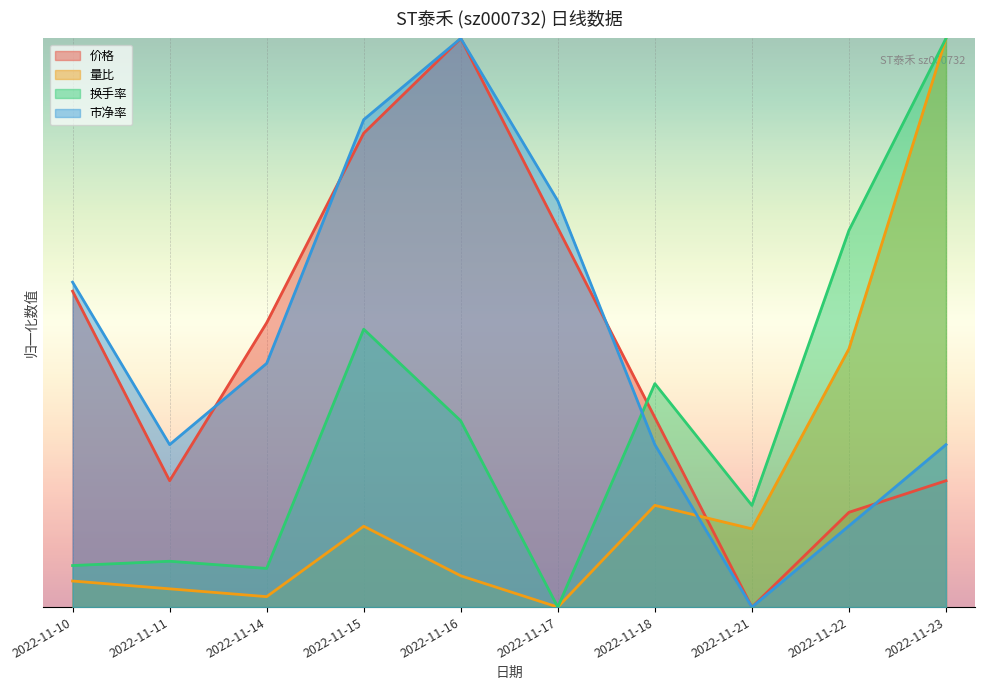

Reading left to right, what are all the values shown in this chart?

价格: 5.6	2.2	5.0	8.3	10.0	6.7	3.3	0.0	1.7	2.2
量比: 0.5	0.3	0.2	1.4	0.6	0.0	1.8	1.4	4.5	10.0
换手率: 0.7	0.8	0.7	4.9	3.3	0.0	3.9	1.8	6.6	10.0
市净率: 5.7	2.9	4.3	8.6	10.0	7.1	2.9	0.0	1.4	2.9